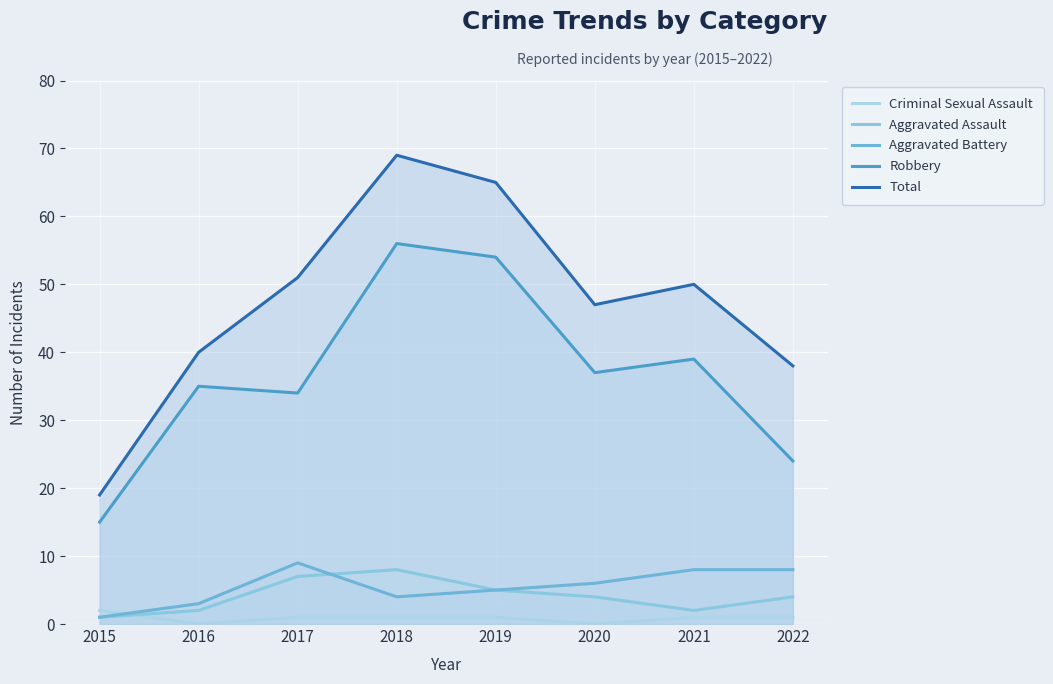

The Total series shows 51 at 2017. True or false?

True